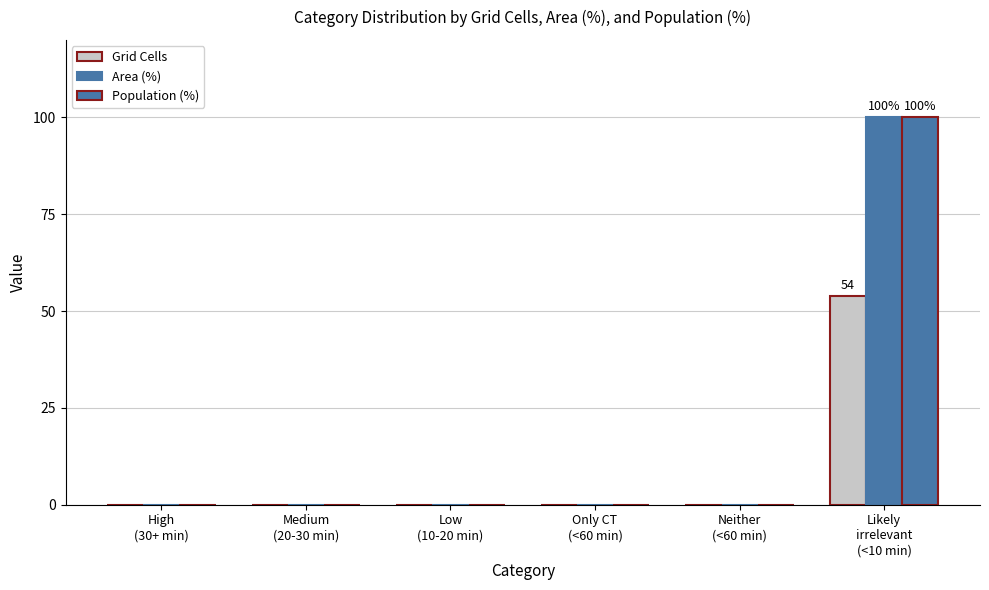

Reading right to left, what are all the values shown in this chart?

Grid Cells: Likely
irrelevant
(<10 min)=54	Neither
(<60 min)=0	Only CT
(<60 min)=0	Low
(10-20 min)=0	Medium
(20-30 min)=0	High
(30+ min)=0
Area (%): Likely
irrelevant
(<10 min)=100	Neither
(<60 min)=0	Only CT
(<60 min)=0	Low
(10-20 min)=0	Medium
(20-30 min)=0	High
(30+ min)=0
Population (%): Likely
irrelevant
(<10 min)=100	Neither
(<60 min)=0	Only CT
(<60 min)=0	Low
(10-20 min)=0	Medium
(20-30 min)=0	High
(30+ min)=0